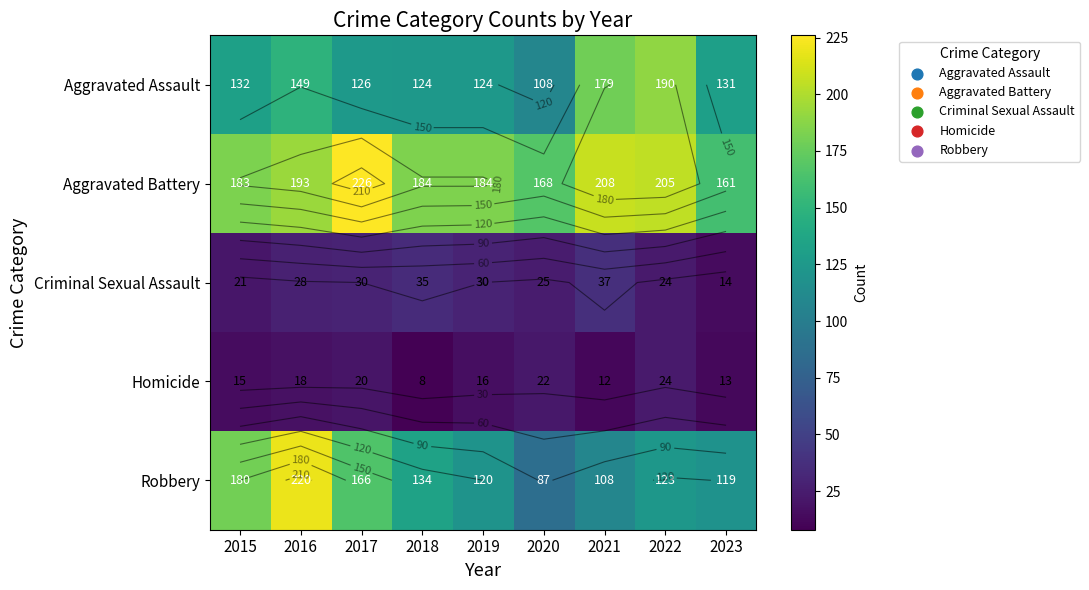

What is the total value across all series at 2016?

608